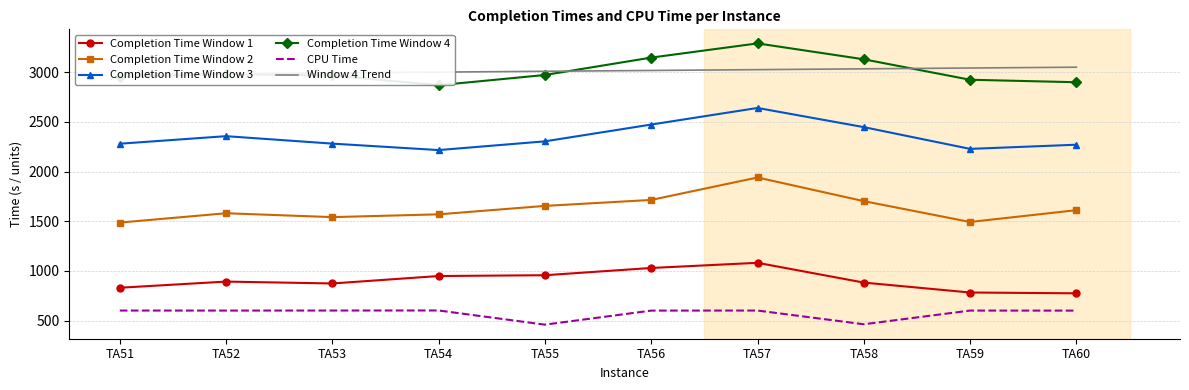

Where is the first local maximum for Completion Time Window 3?

TA52